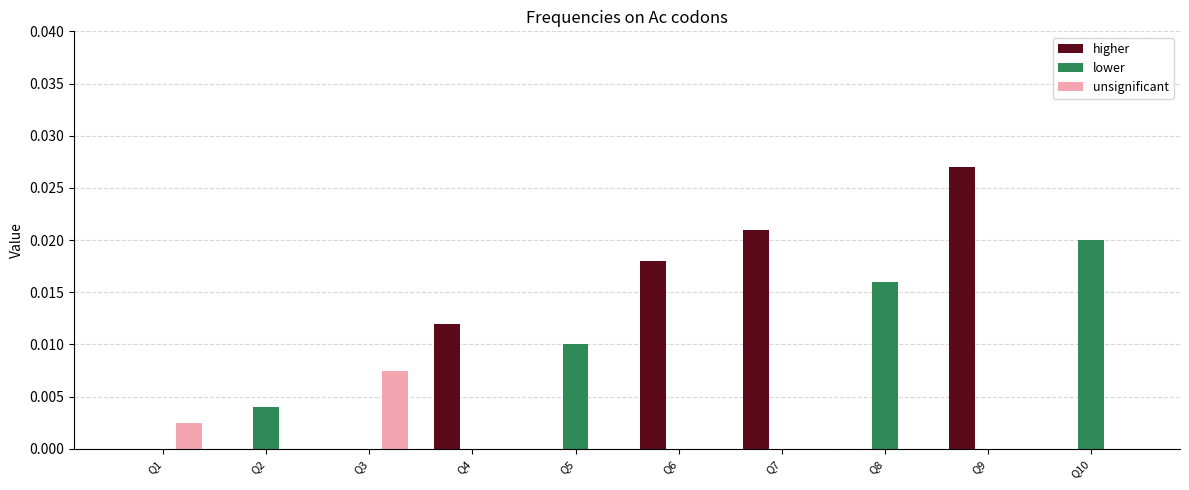

At which category is the sum across all series the highest?

Q9